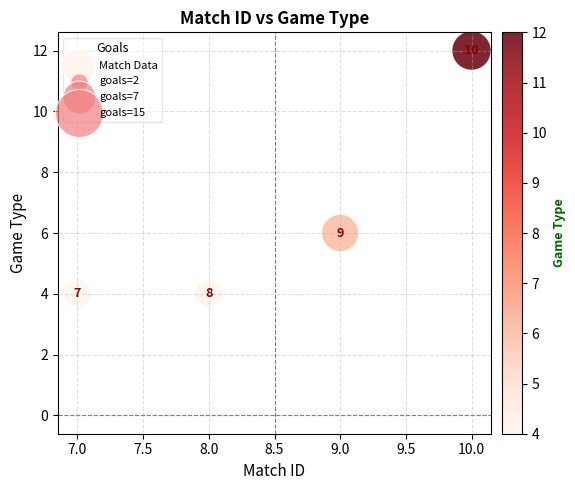

What Y value in the scatter plot is closest to 8?

6